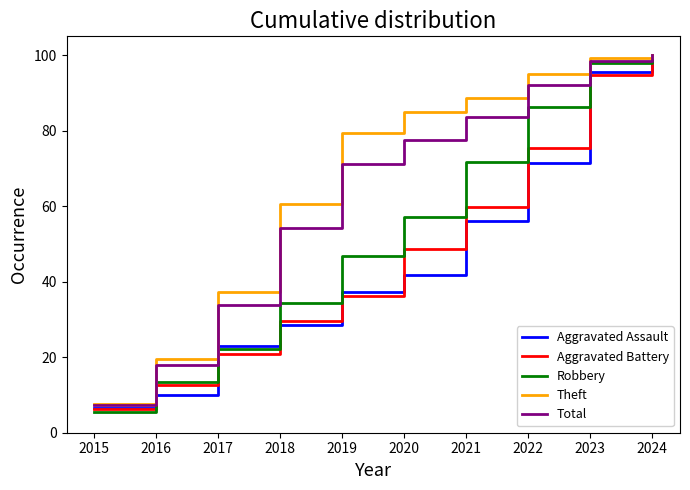

Reading left to right, extract all data points from this chart.

Aggravated Assault: 6.6	9.9	23.1	28.6	37.4	41.8	56.0	71.4	95.6	100.0
Aggravated Battery: 6.3	12.6	20.8	29.5	36.2	48.8	59.9	75.4	94.7	100.0
Robbery: 5.4	13.4	22.3	34.4	46.9	57.2	71.7	86.2	97.8	100.0
Theft: 7.7	19.4	37.2	60.5	79.3	84.9	88.7	95.1	99.1	100.0
Total: 7.2	17.9	33.7	54.2	71.1	77.7	83.7	92.0	98.5	100.0